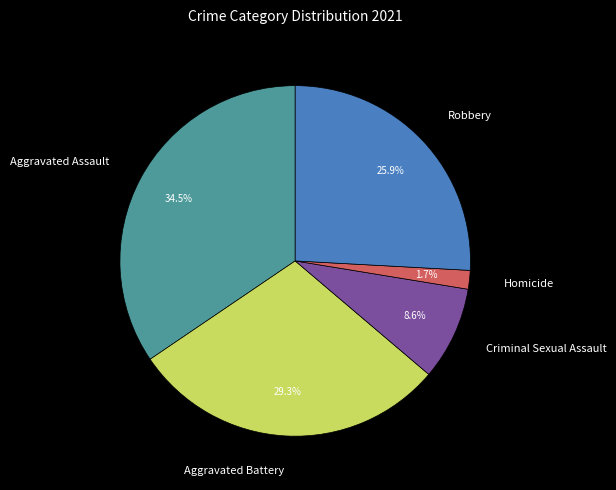

To the nearest percent, what is the average slice percentage?

20%